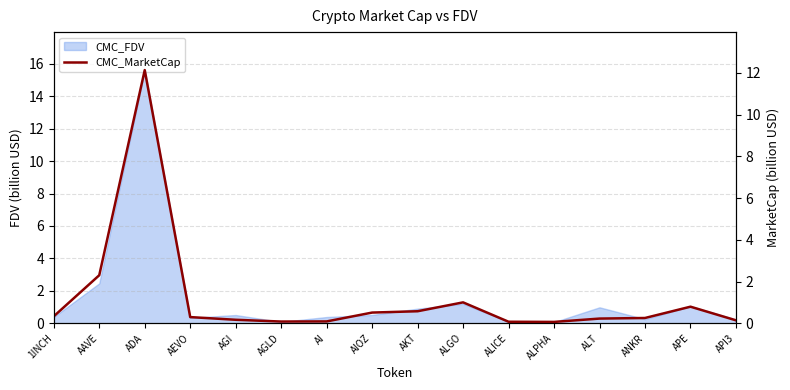

How many points are lower than both their immediate neighbors (excluding endpoints)?

2